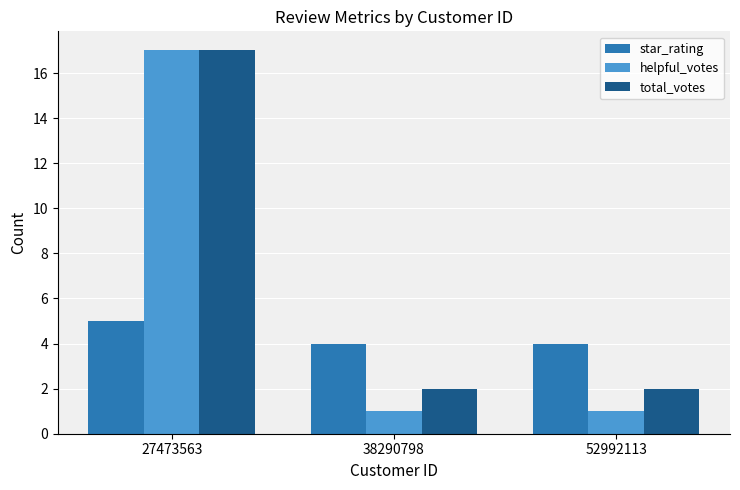

What is the sum of all star_rating values?

13